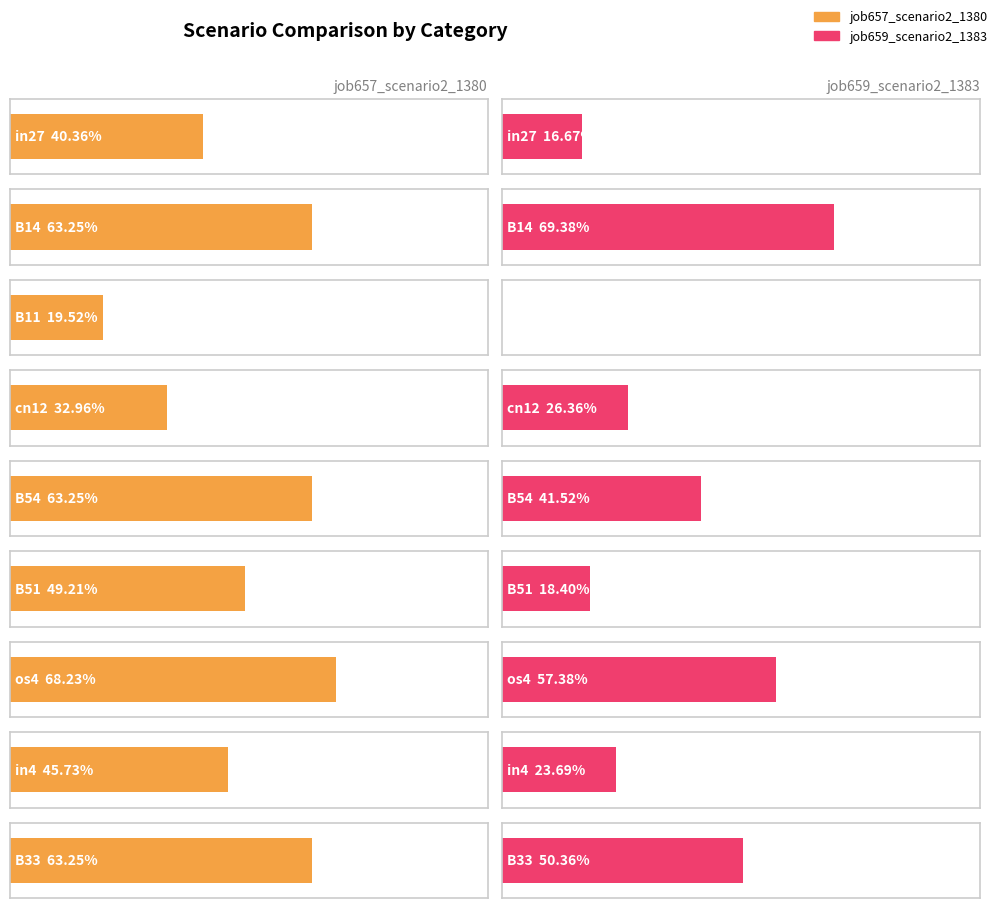

What is the difference between the maximum and minimum values in the job657_scenario2_1380 series?

0.5